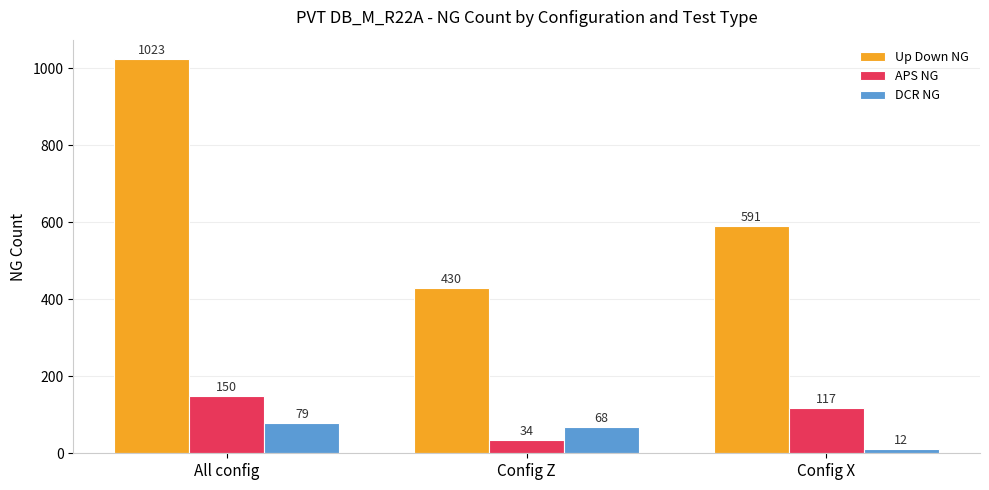

What is the label of the 1st bar from the right?

Config X